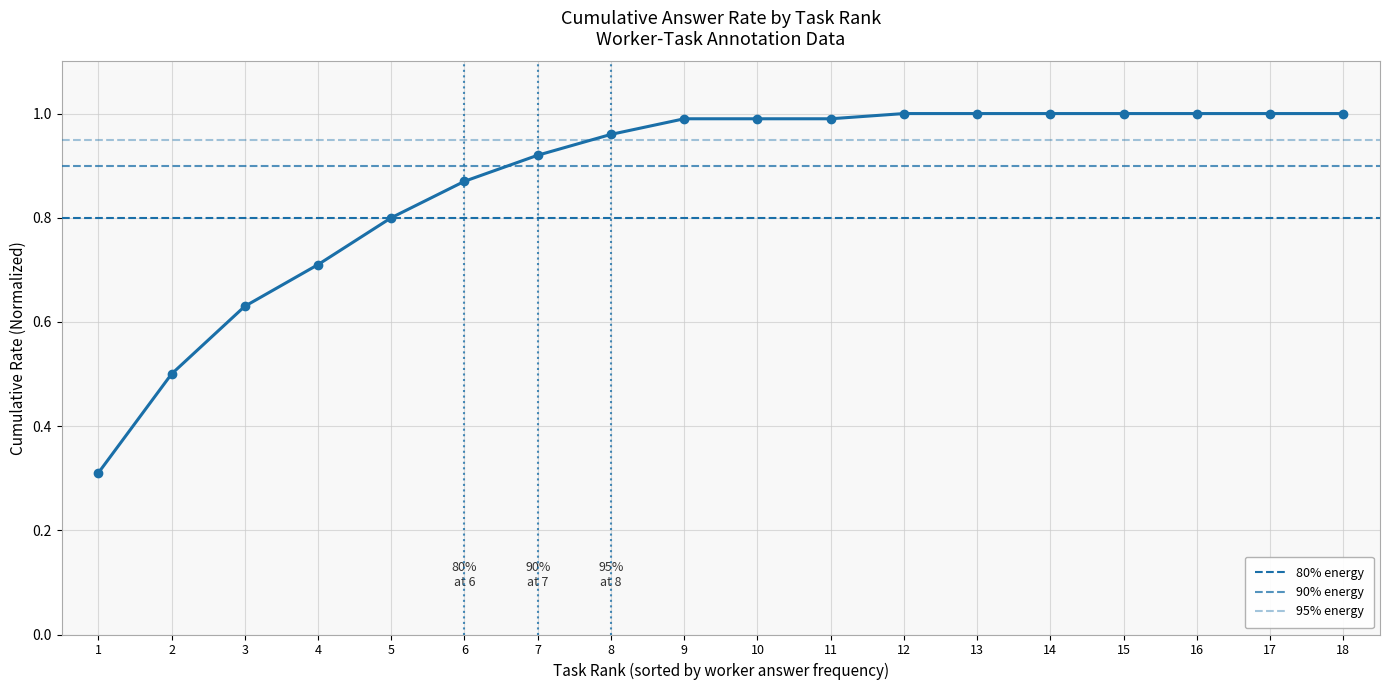

What is the ratio of the value at 16 to the value at 13?

1.0